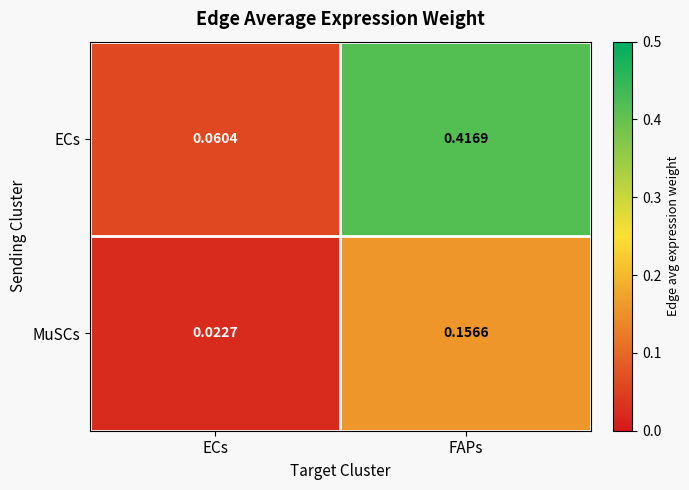

At which category does the chart reach its peak across all series?

FAPs